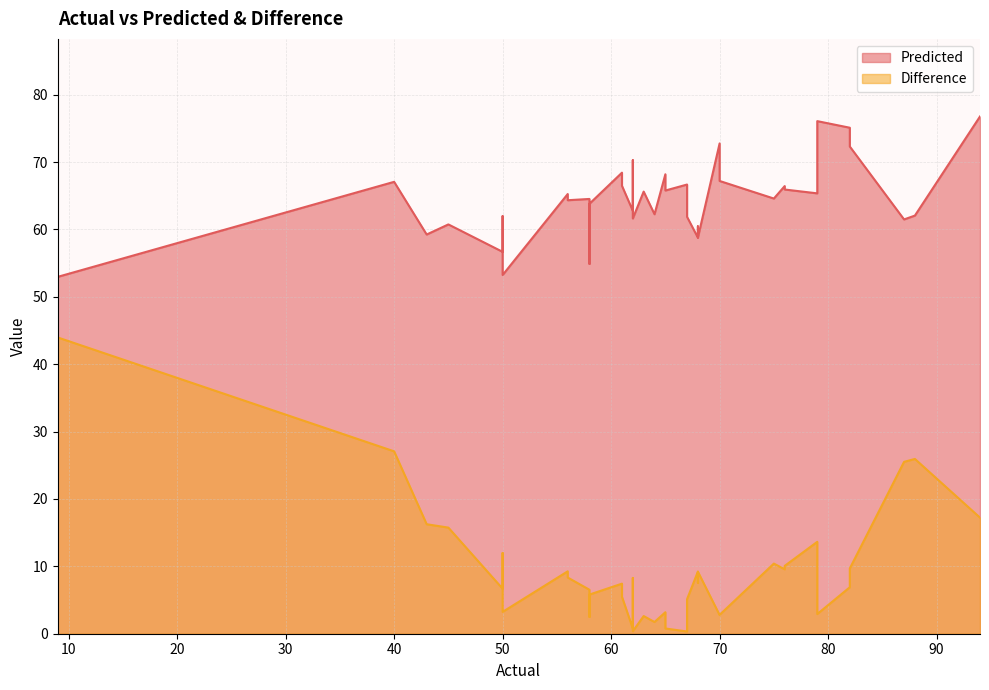

How many data points does each series have?

40